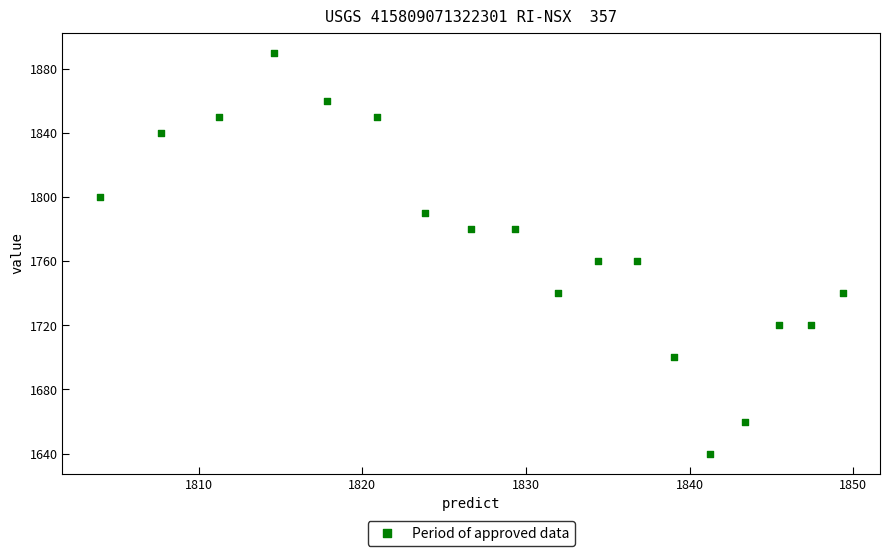

What is the range of Y values (max minus min)?

250